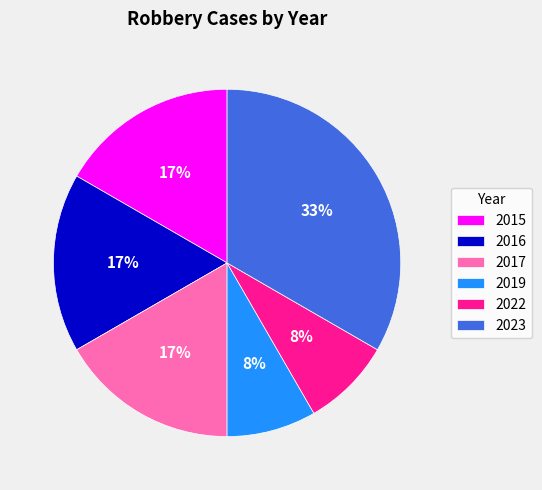

Which category has the biggest portion of the pie?

2023